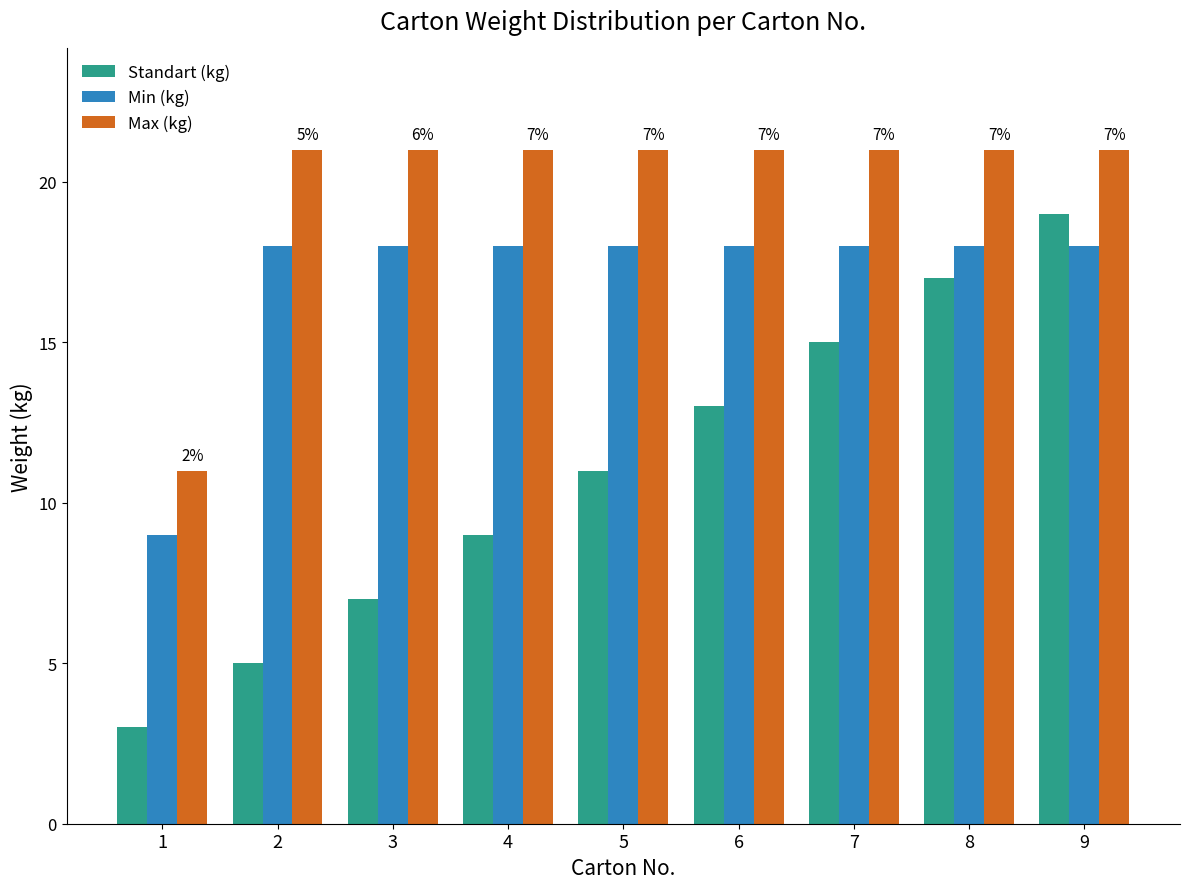

Rank the series by their maximum value, from lowest to highest.

Min (kg), Standart (kg), Max (kg)